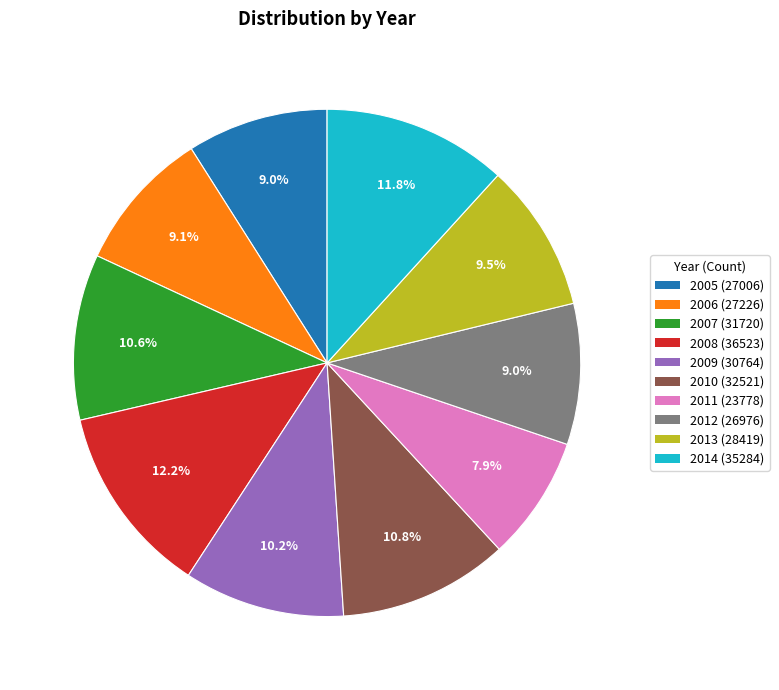

What percentage is NOT represented by 2005?

91.0%